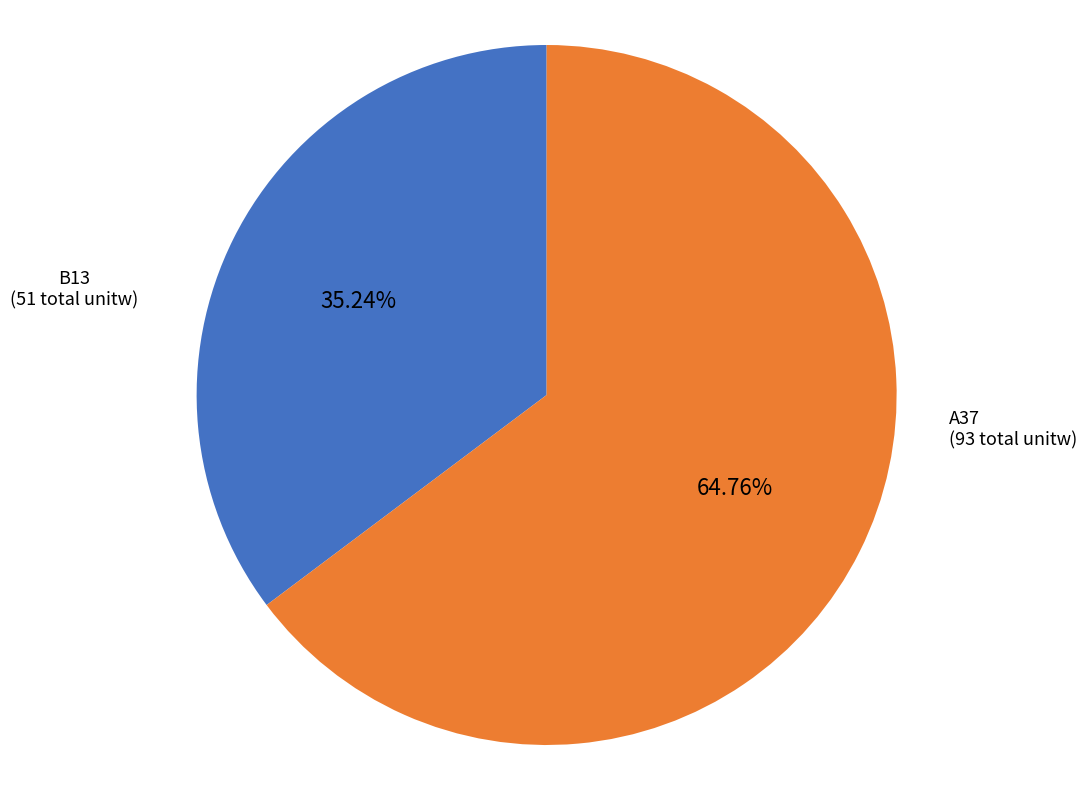

Does any single category account for the majority?

Yes